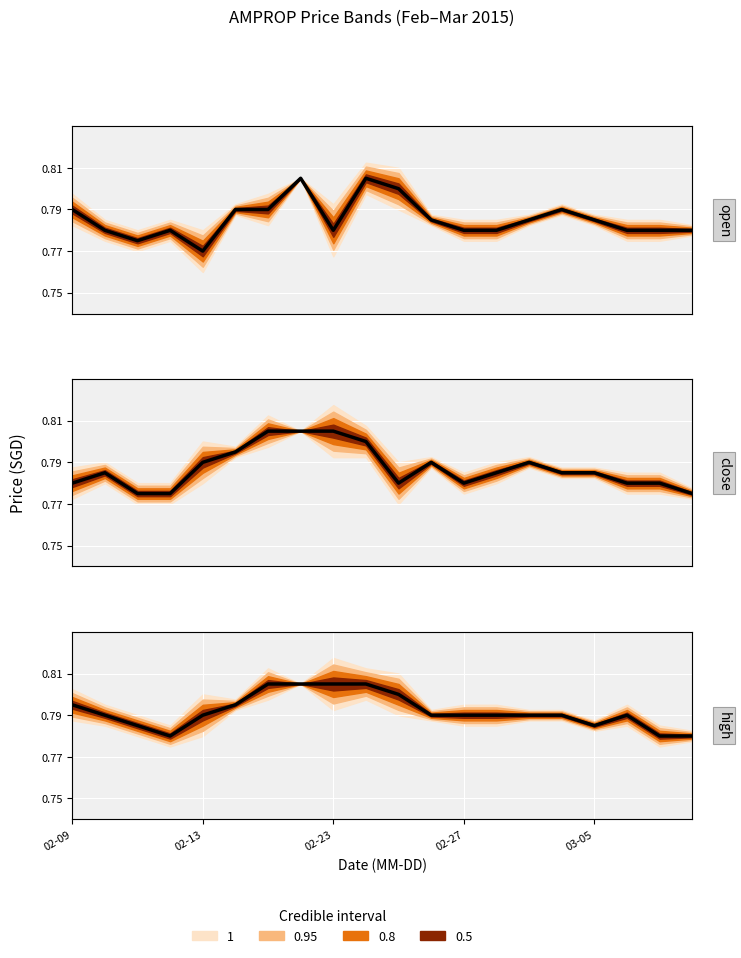

True or false: high and close cross at least once.

False